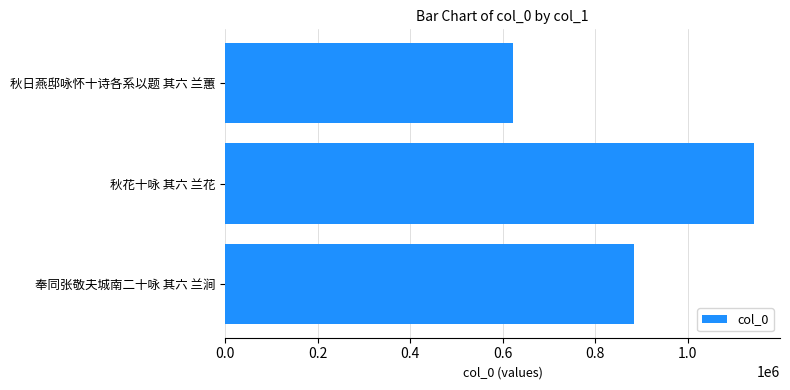

What is the label of the 2nd bar from the bottom?

秋花十咏 其六 兰花